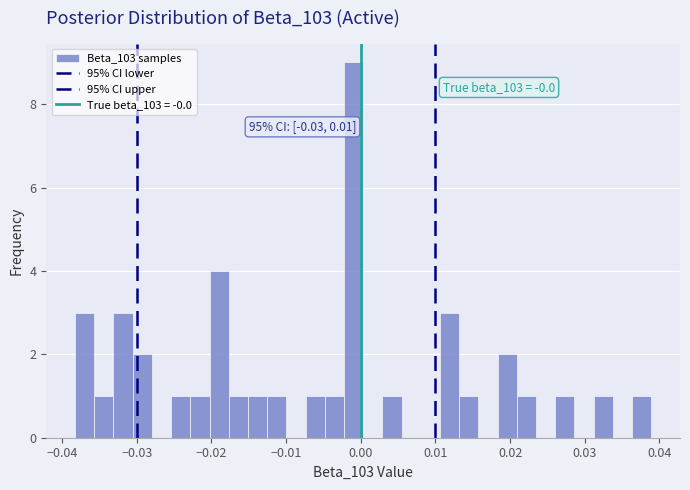

Read against the x-axis, roughly where is the centre of the tallest bar?

-0.001